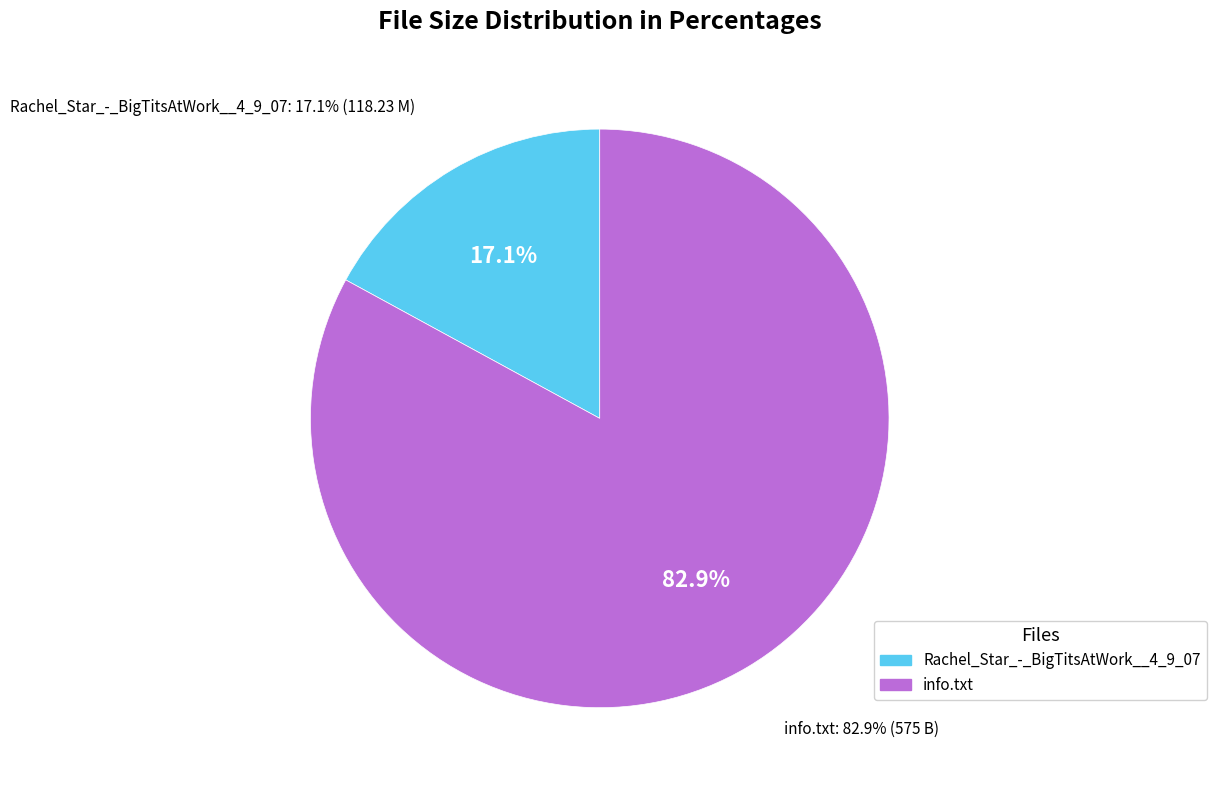

What is the total percentage of info.txt and Rachel_Star_-_BigTitsAtWork__4_9_07?

100.0%